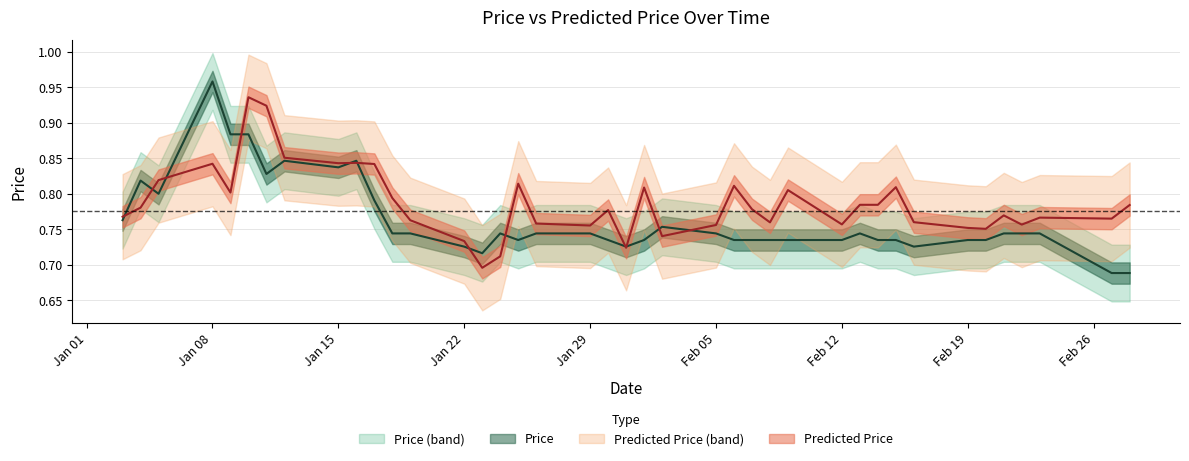

What is the value of the Price point at the 3rd from the left?

0.8